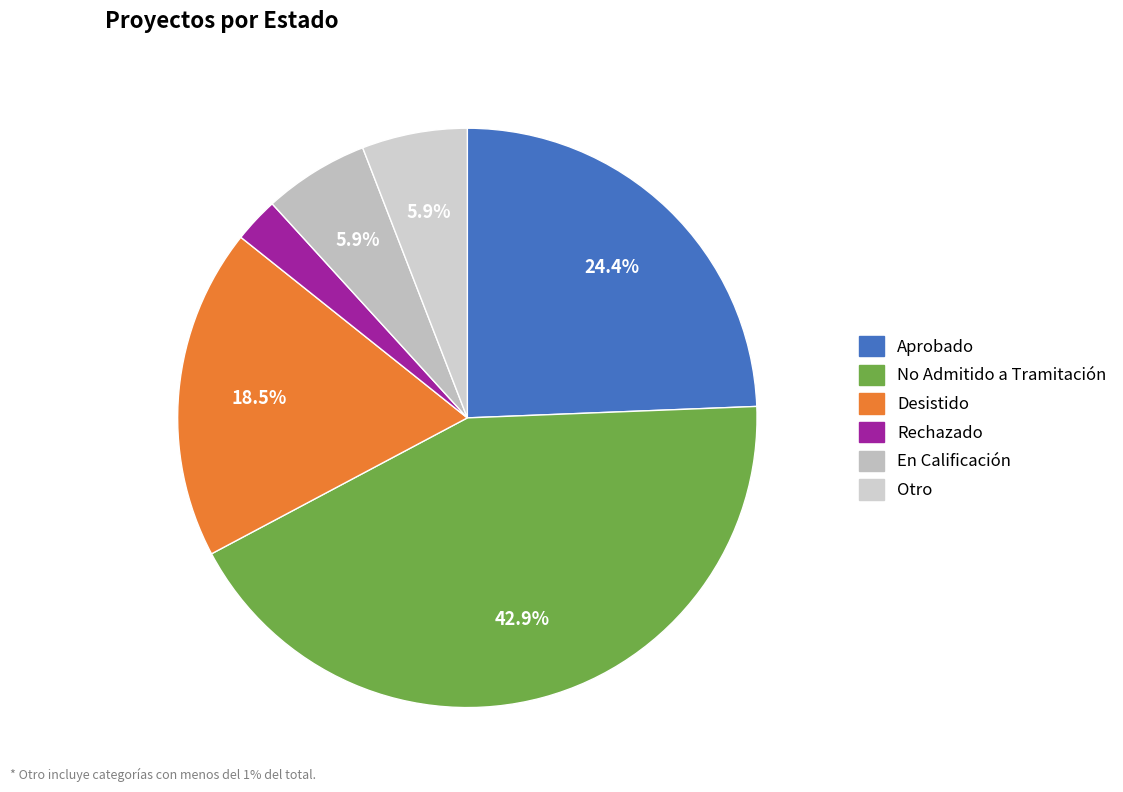

How many slices are in this pie chart?

6